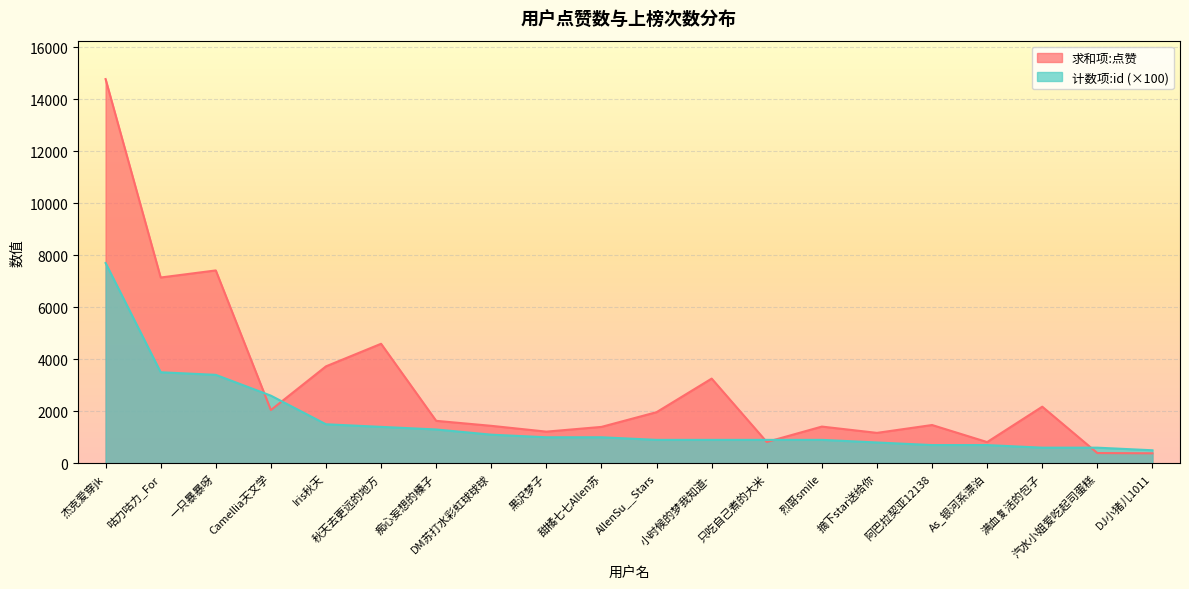

Rank the categories by 计数项:id value from highest to lowest.

杰克爱穿jk, 咕力咕力_For, 一只暴暴呀, Camellia天文学, Iris秋天, 秋天去更远的地方, 痴心妄想的榛子, DM苏打水彩虹球球球, 黒沢梦子, 甜橘七七Allen苏, AllenSu__Stars, 小时候的梦我知道-, 只吃自己煮的大米, 烈哥smile, 摘下star送给你, 阿巴拉契亚12138, As_银河系漂泊, 满血复活的包子, 汽水小姐爱吃起司蛋糕, DJ小猪儿1011